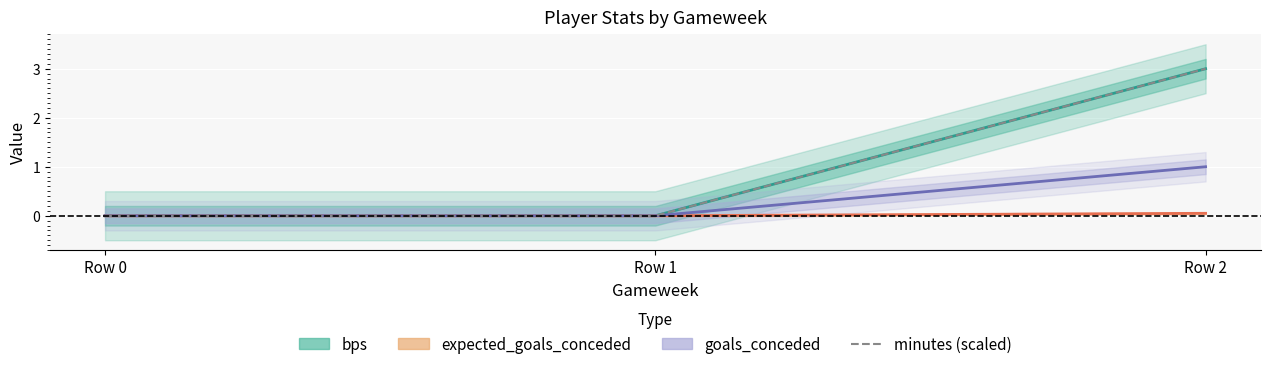

Reading left to right, transcribe all the data shown in this chart.

bps: Row 0=0.0	Row 1=0.0	Row 2=3.0
expected_goals_conceded: Row 0=0.0	Row 1=0.0	Row 2=0.1
goals_conceded: Row 0=0.0	Row 1=0.0	Row 2=1.0
minutes (scaled): Row 0=0.0	Row 1=0.0	Row 2=3.0